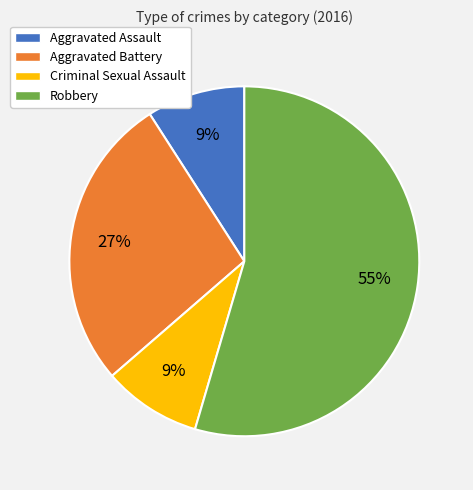

The Criminal Sexual Assault slice represents 20% of the pie. True or false?

False